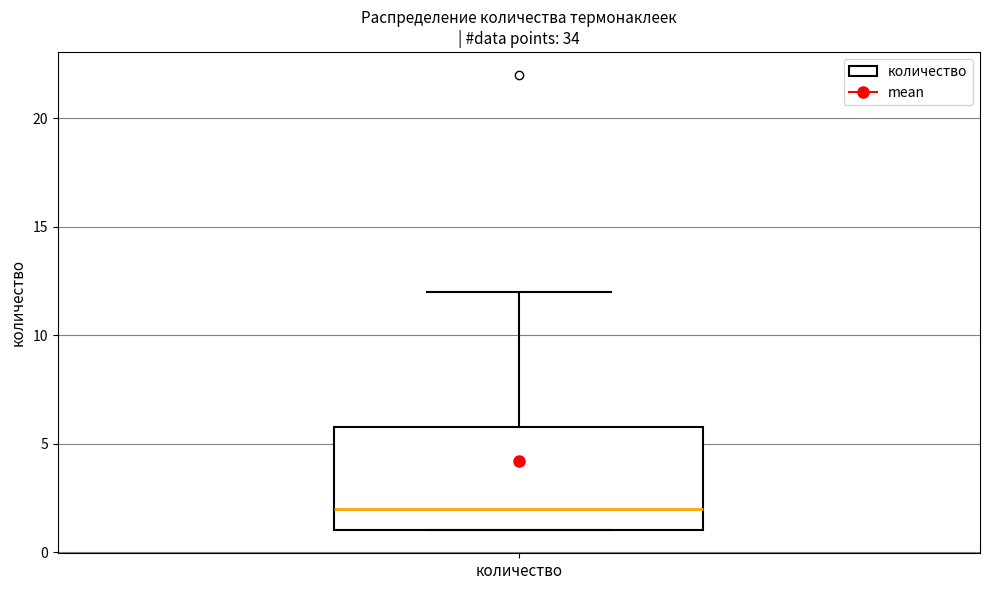

Read this box plot against the y-axis: the position of the median line, the range covered by the box, and the ends of both whiskers. The values are not printed on the chart, so give them approximately, as read against the axis.

median 2, box 1 to 6, whiskers 1 to 12